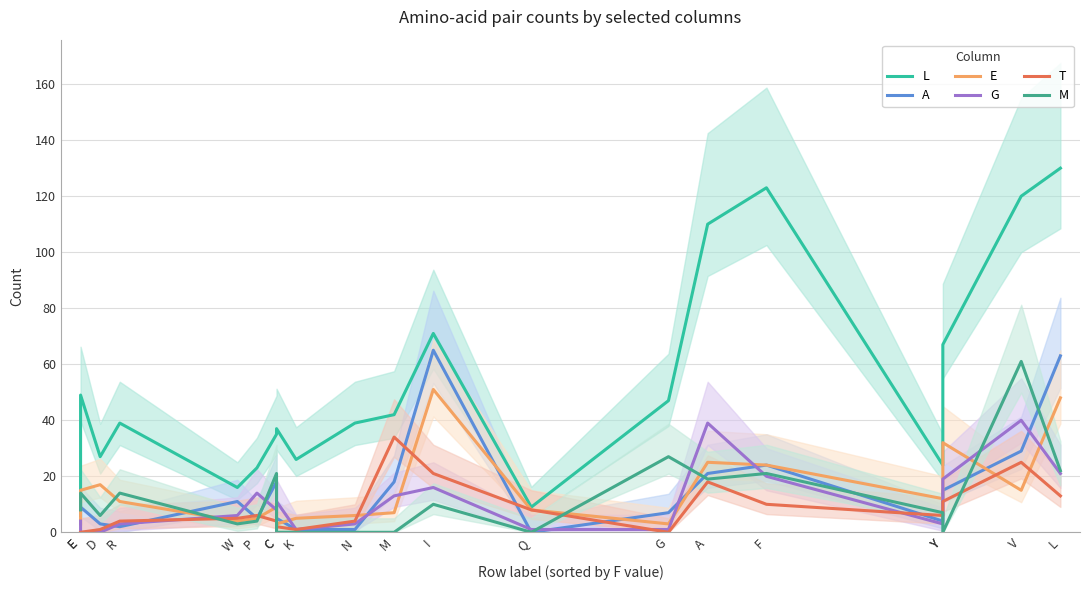

Does the chart display data point markers on the line(s)?

No